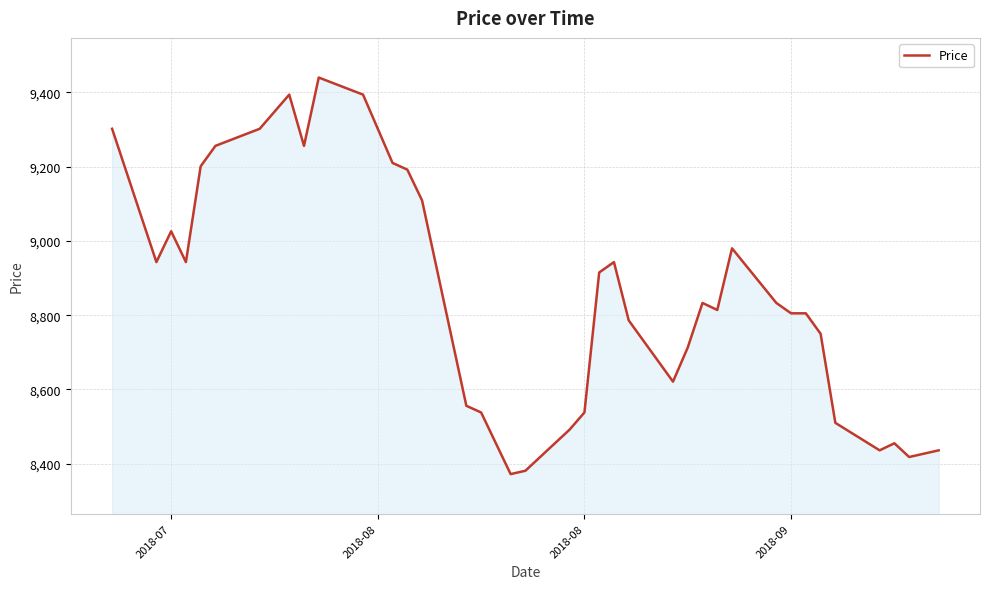

What is the smallest value displayed?

8372